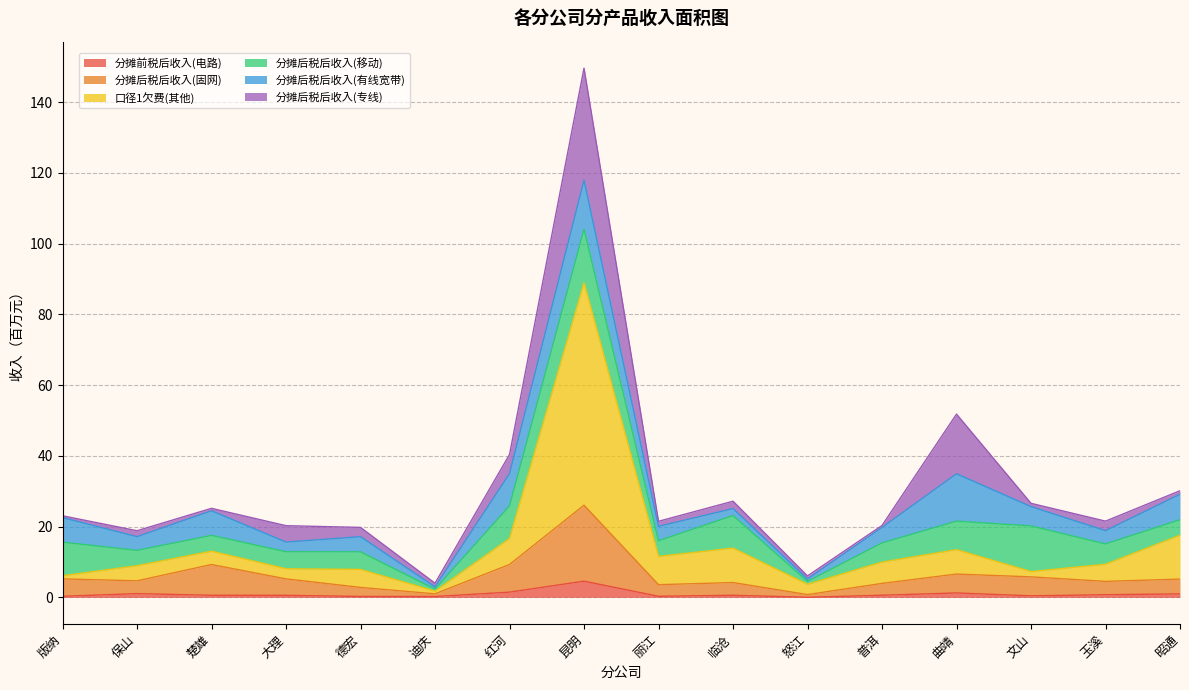

True or false: 分摊前税后收入(电路) and 分摊后税后收入(固网) intersect in this chart.

False